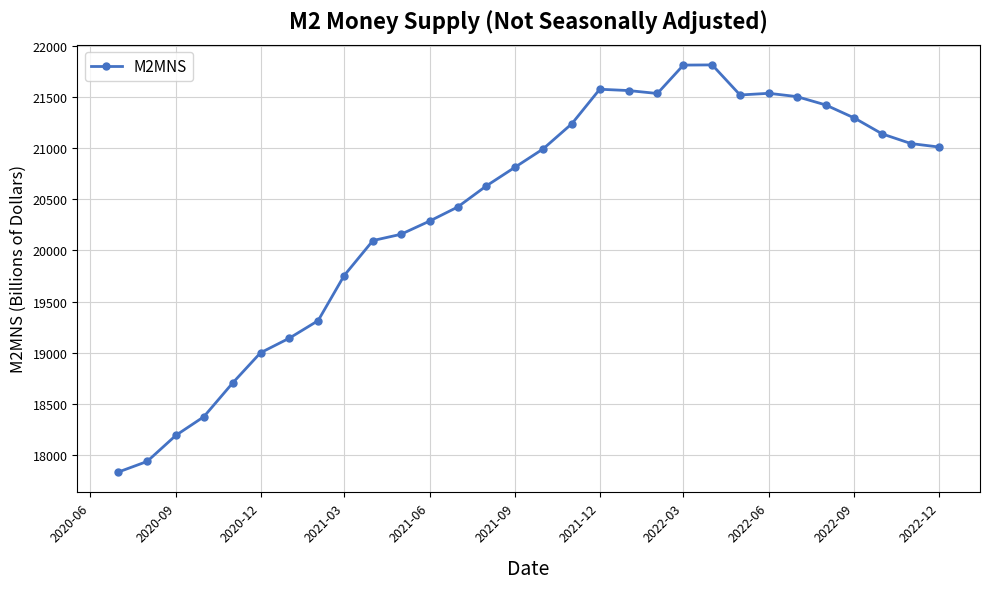

What is the value of the 24th point from the left?

21533.9